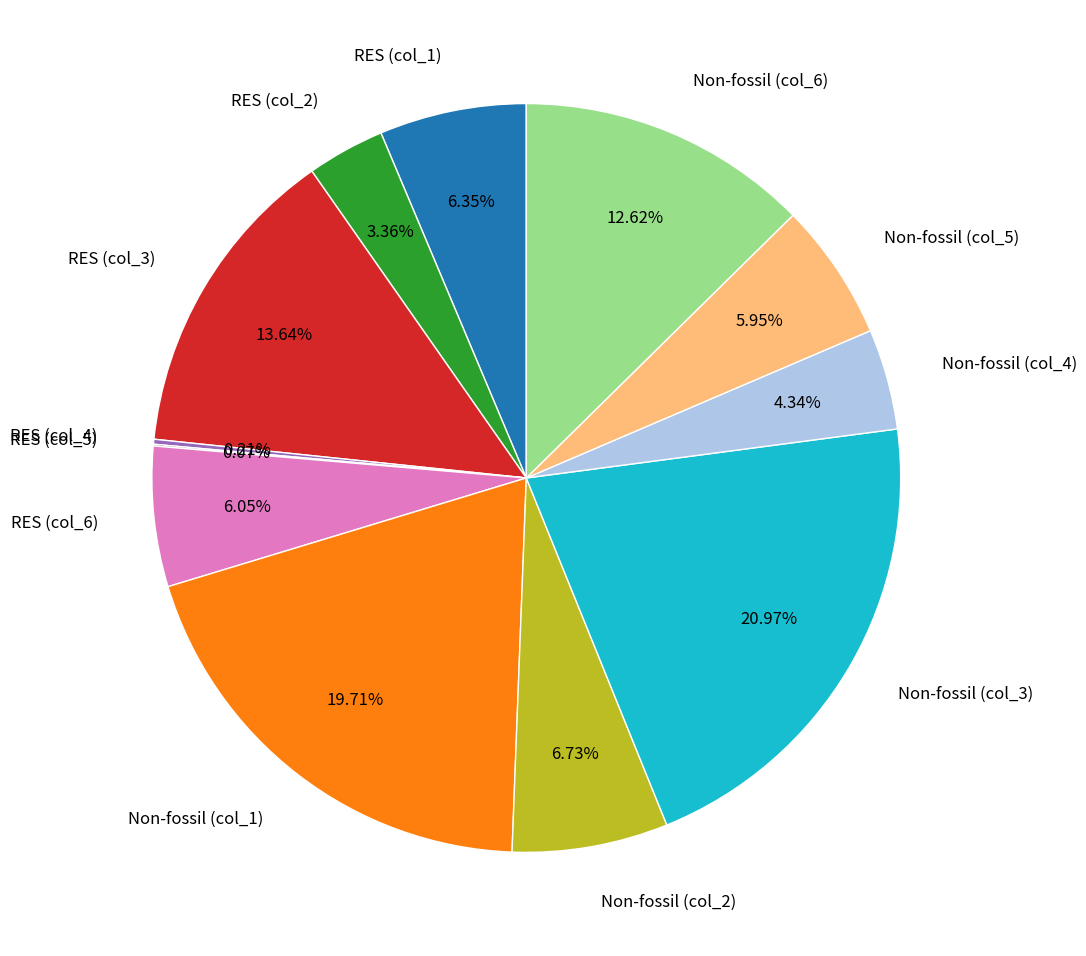

Is the sum of Non-fossil (col_4) and RES (col_2) greater than half?

No